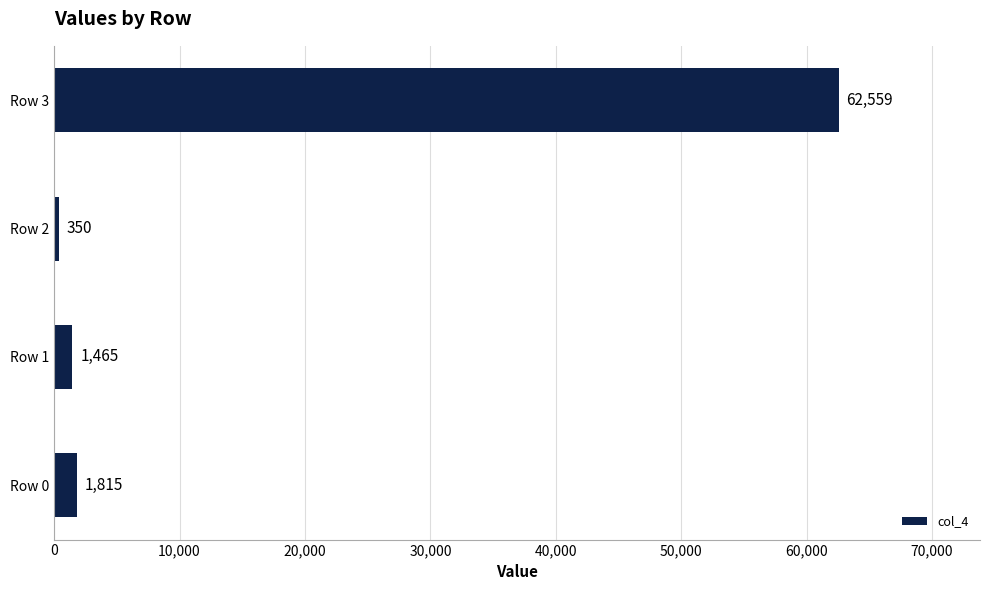

The value at Row 2 is 350. True or false?

True